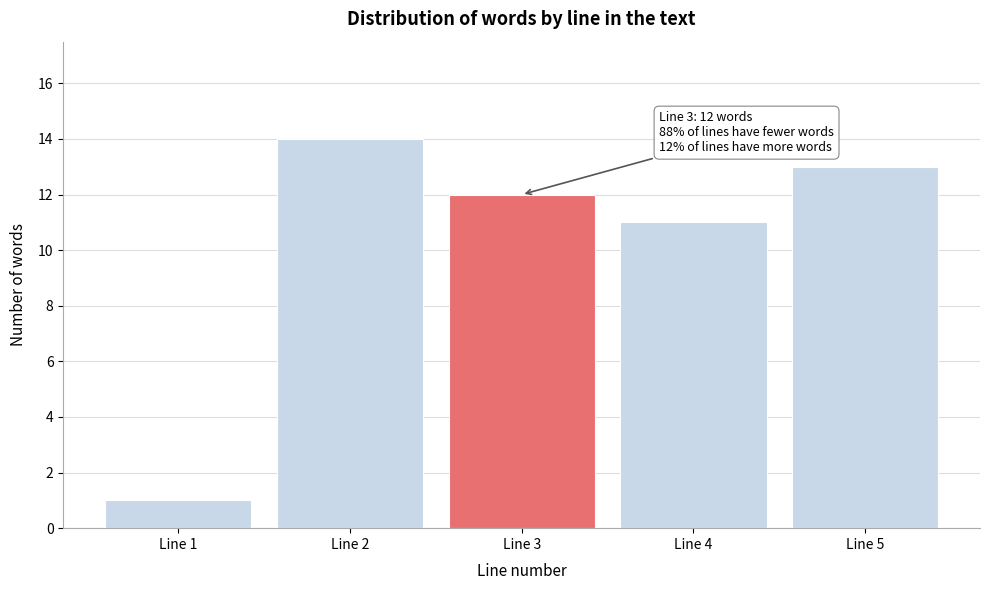

Reading left to right, transcribe all the data shown in this chart.

1	14	12	11	13